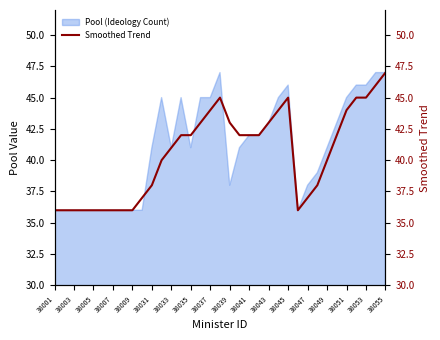

What is the minimum value for Pool (Ideology Count)?

36